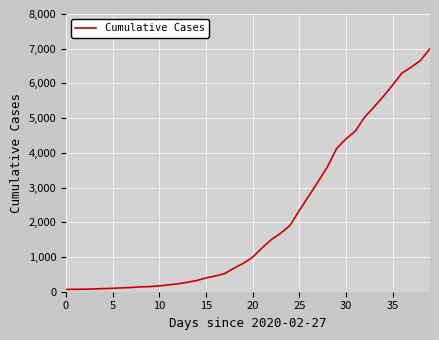

How many lines are shown in the chart?

1